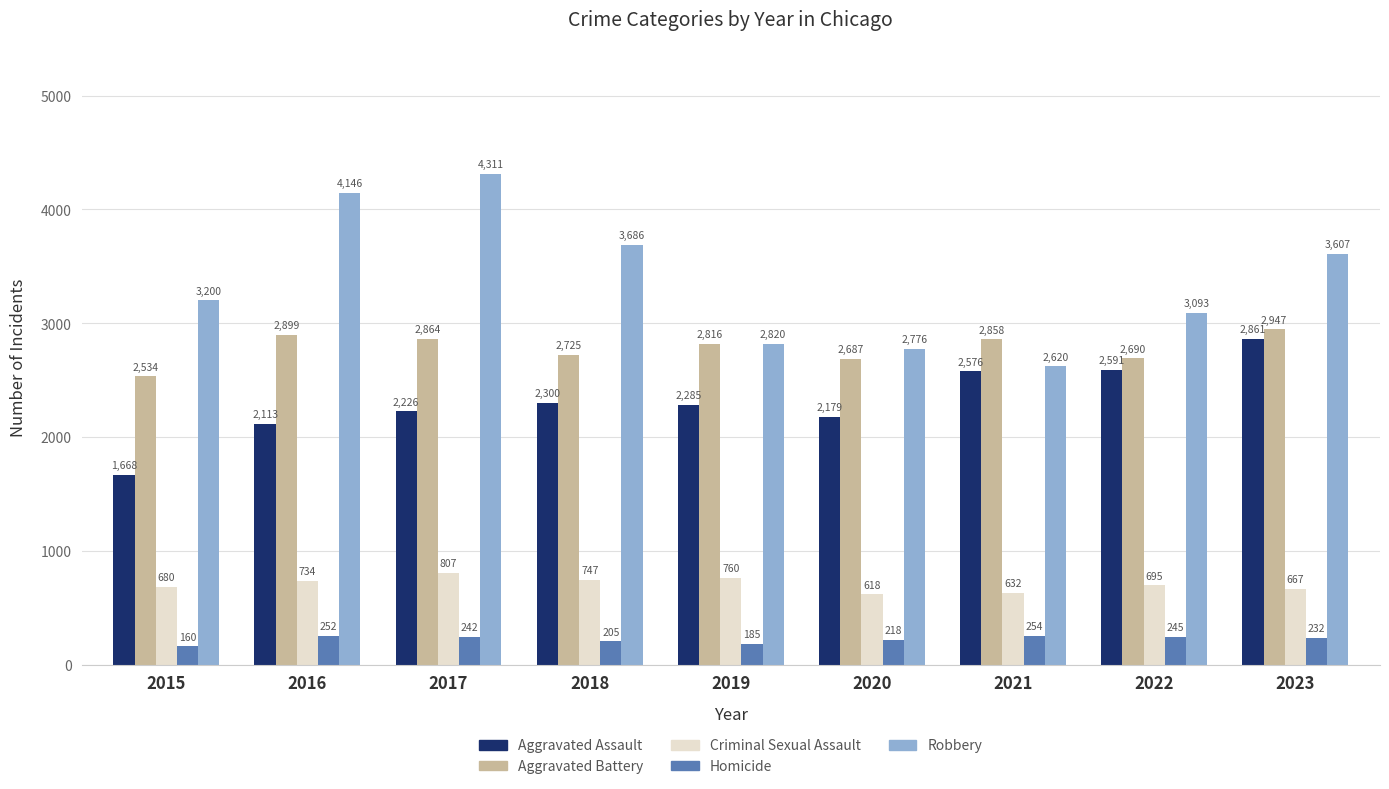

How many categories are shown in the chart?

9